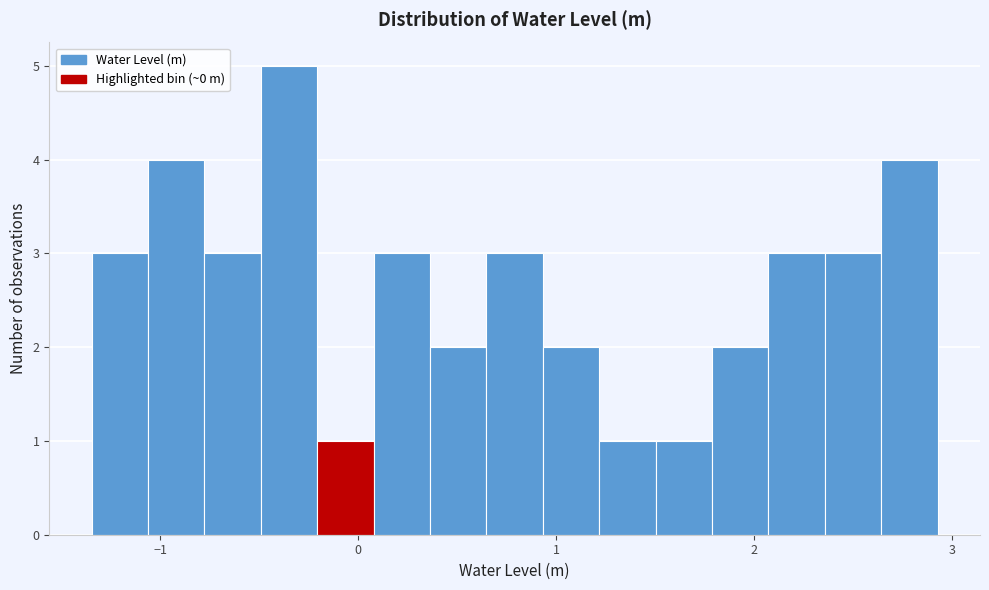

Read against the x-axis, roughly where is the centre of the tallest bar?

-0.3